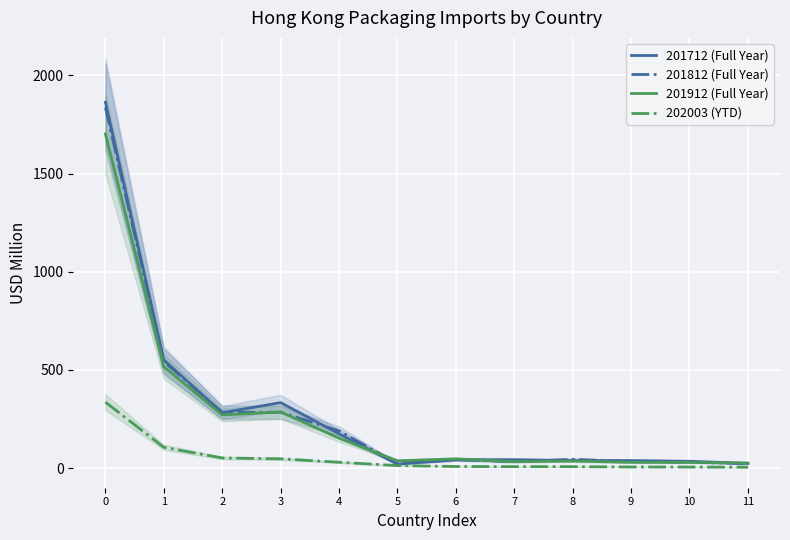

True or false: 201912 (Full Year) has more than 2 interior local peaks.

True